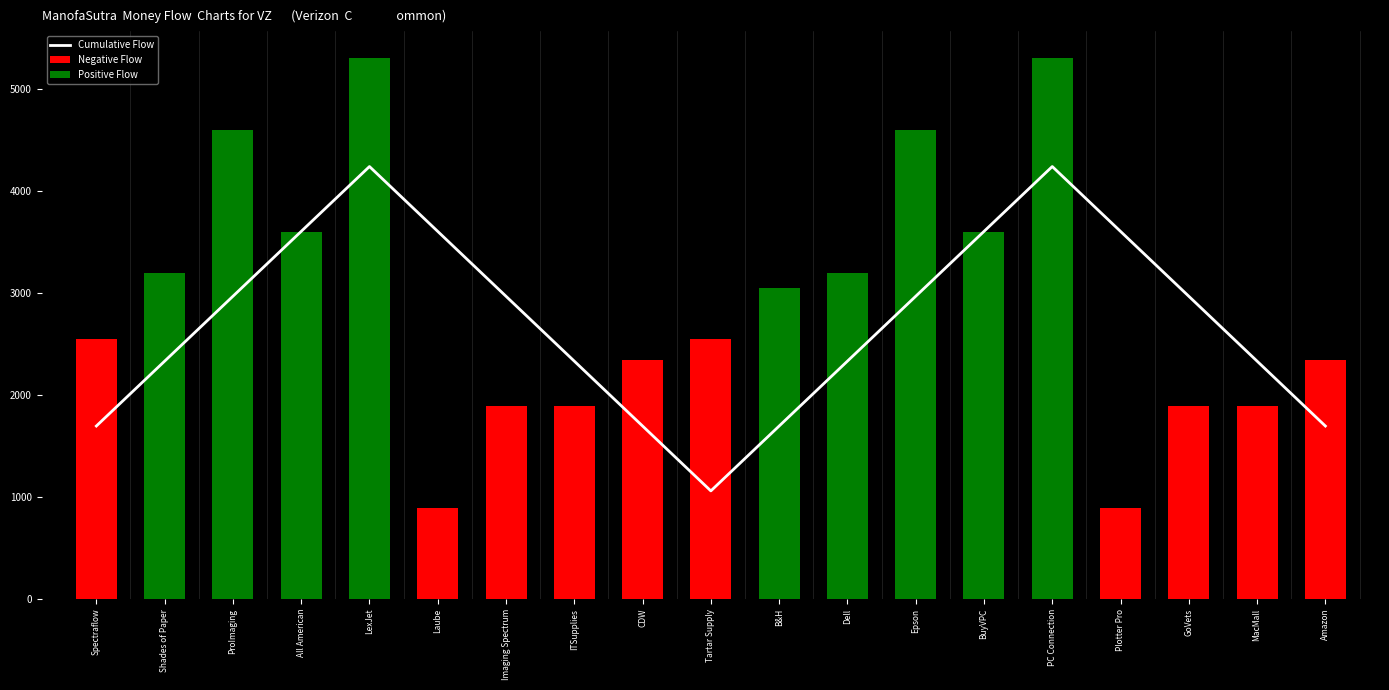

What is the value of the 8th bar from the left?

2329.8